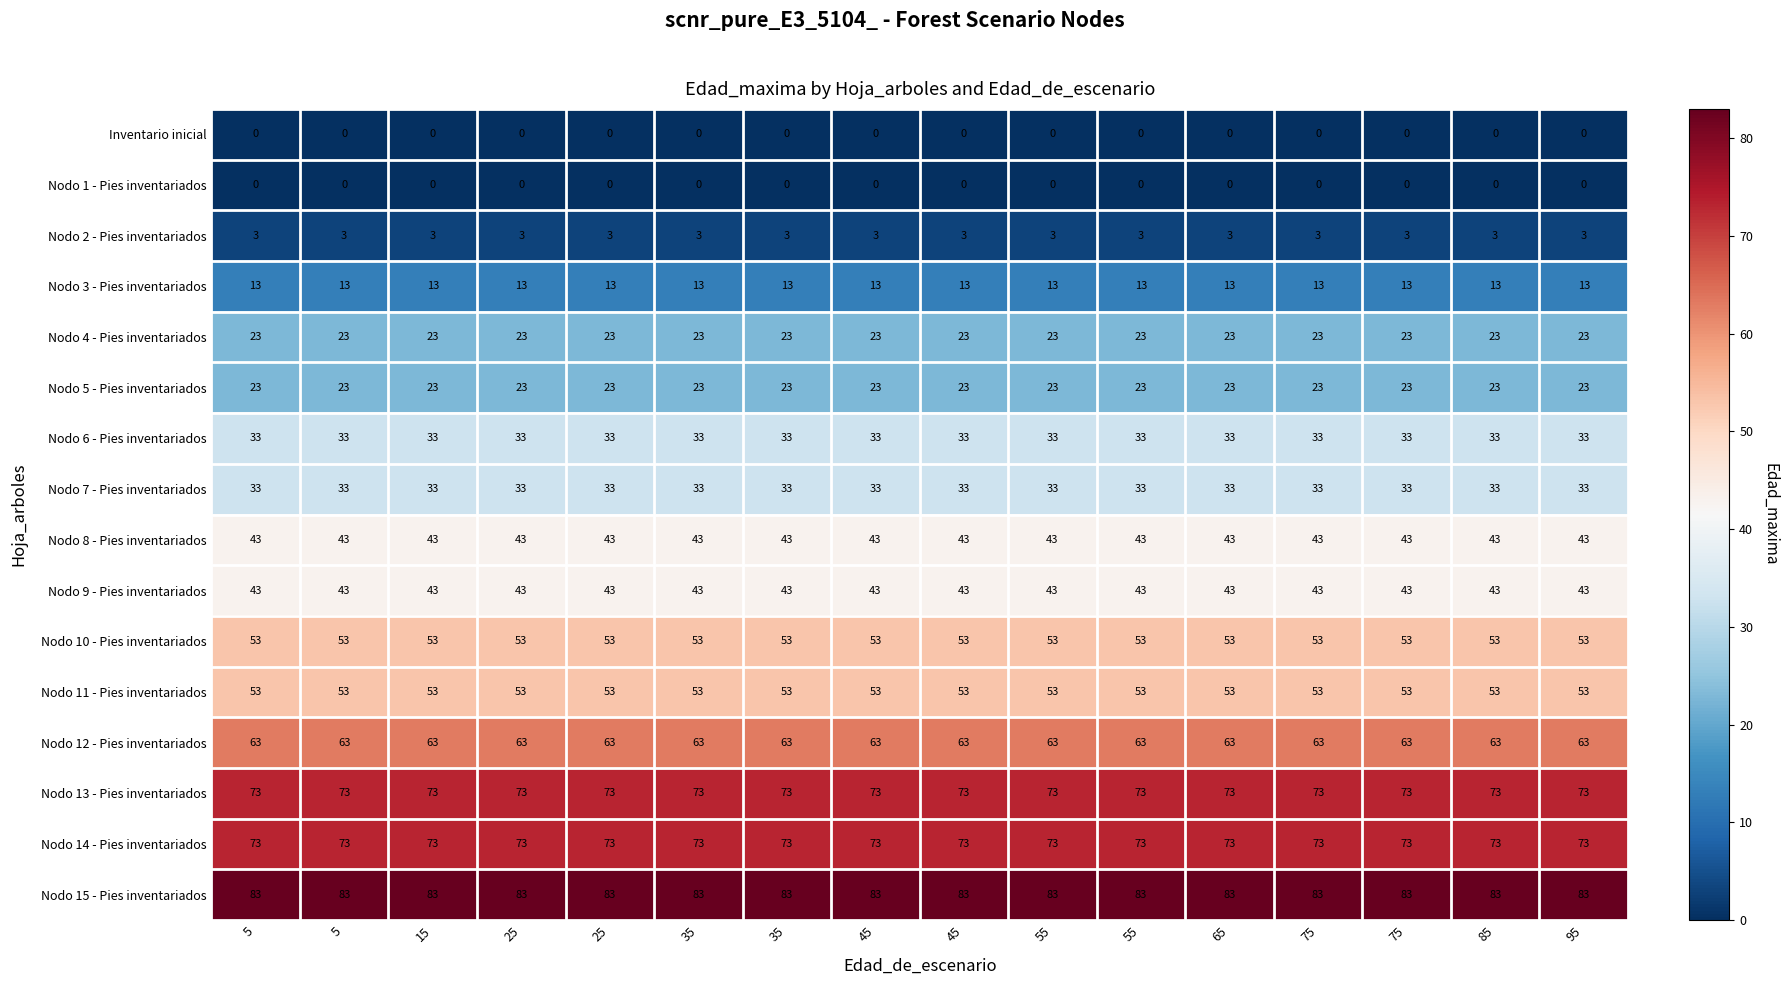

How many categories are shown in the chart?

16